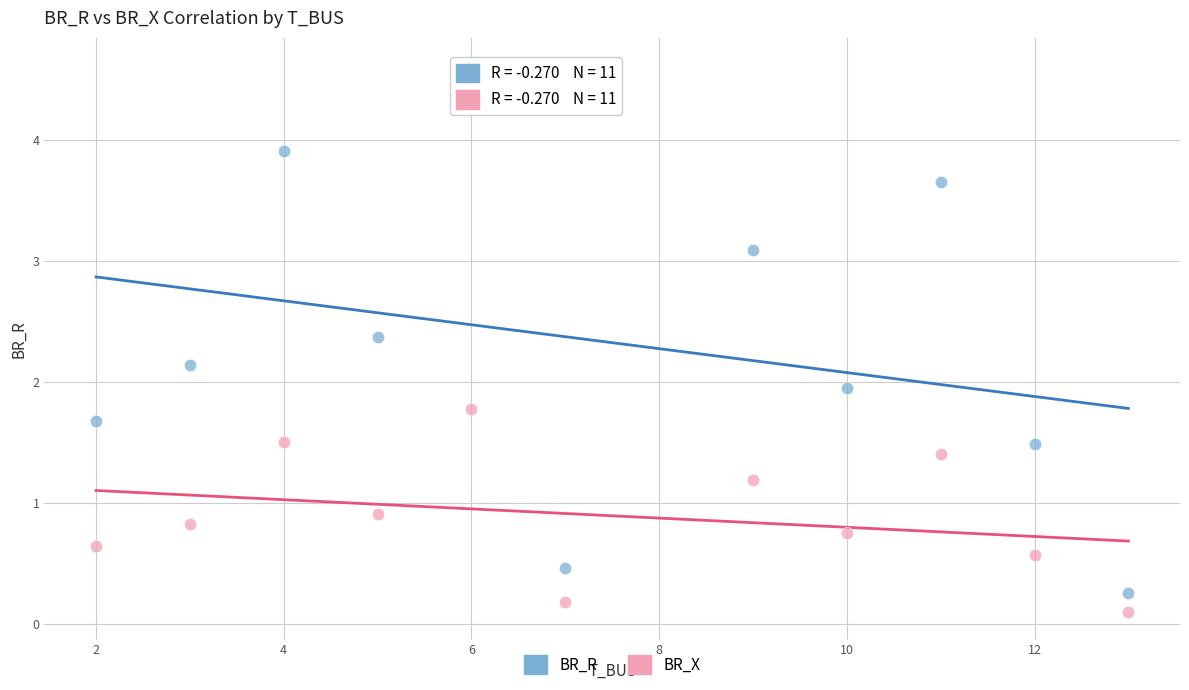

Across all series, what Y value is closest to 2?

1.9